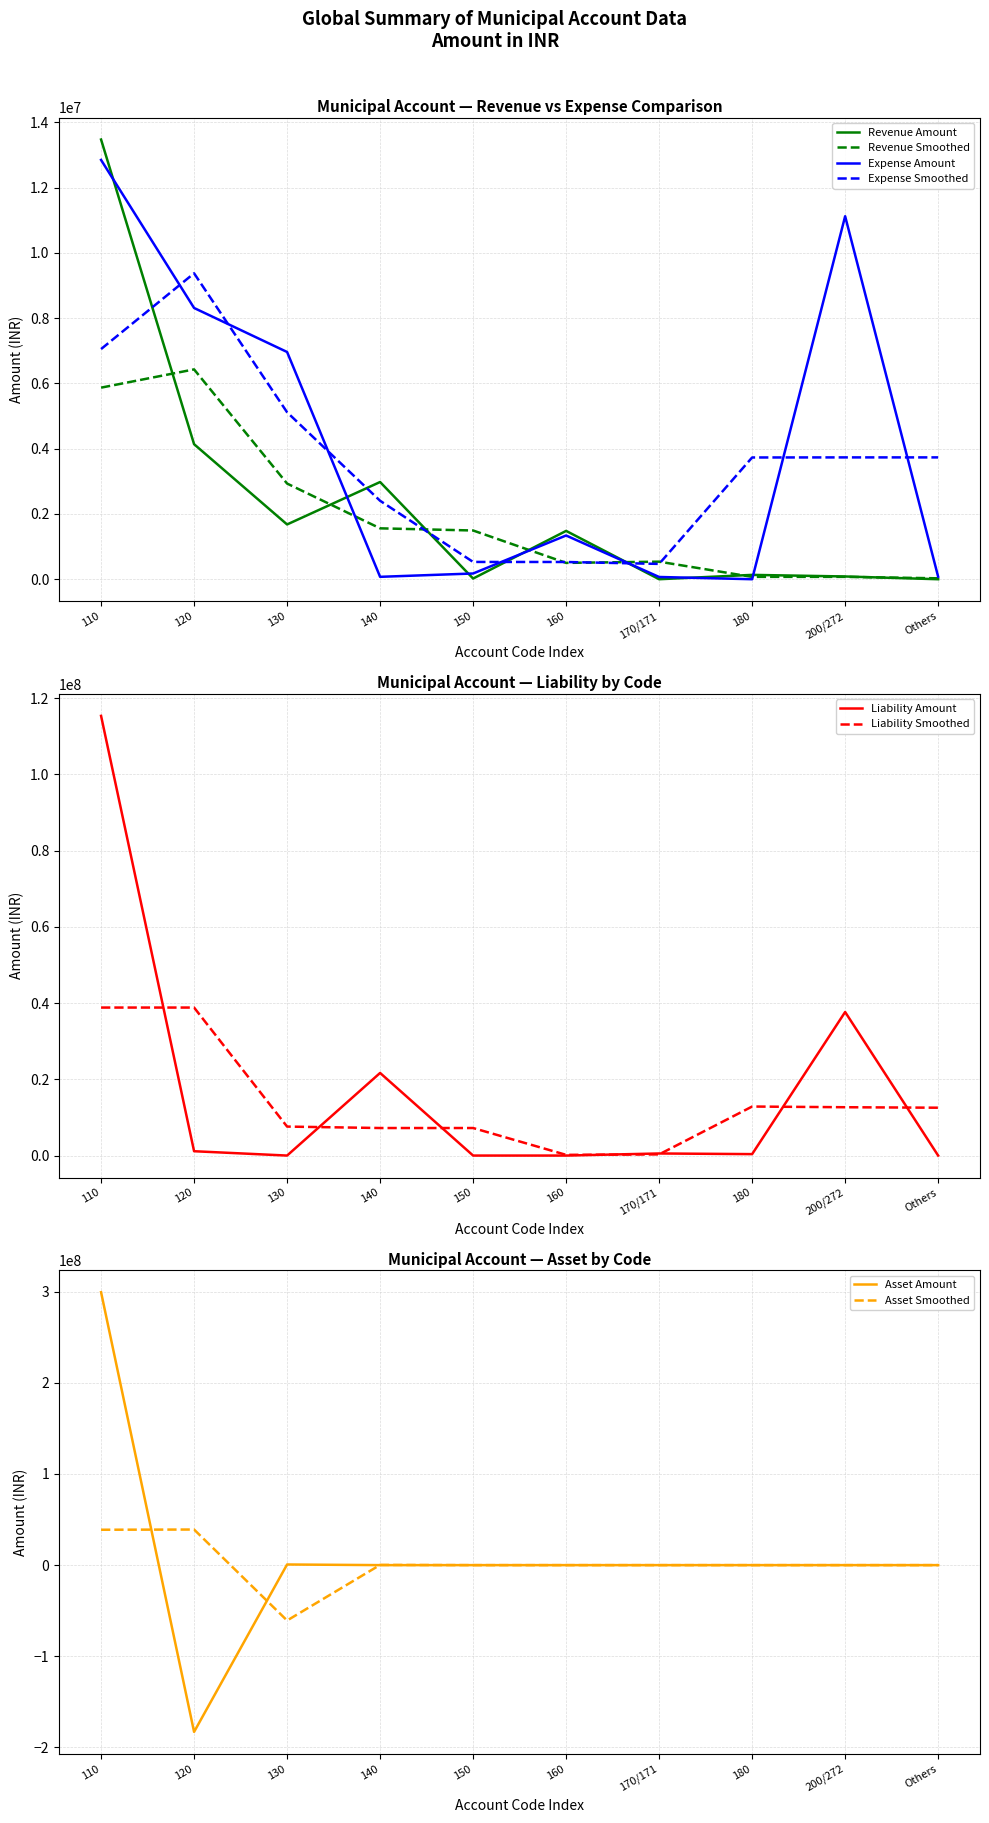

At which category does the chart reach its peak across all series?

110